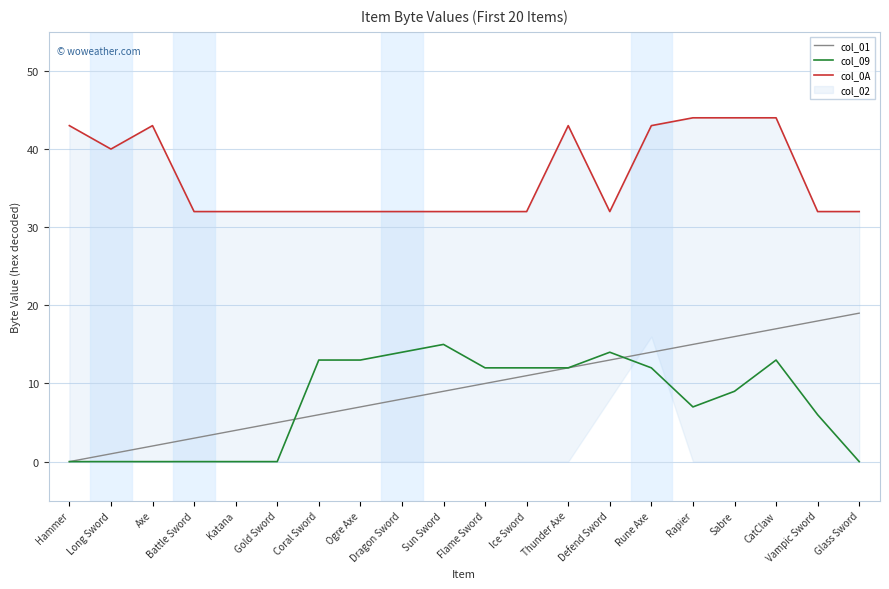

What position from the left is Battle Sword?

4